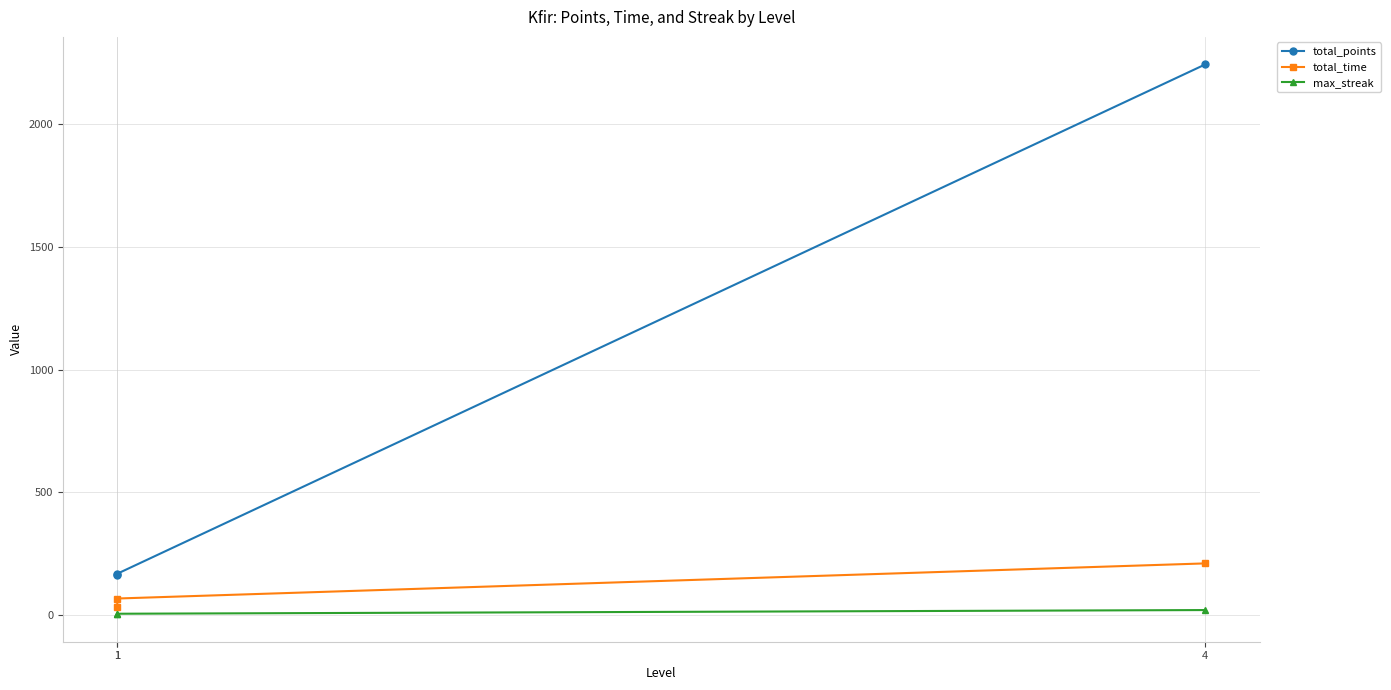

Reading right to left, what are all the values shown in this chart?

total_points: 4=2243	1=169	1=162
total_time: 4=211	1=68	1=33
max_streak: 4=21	1=6	1=4